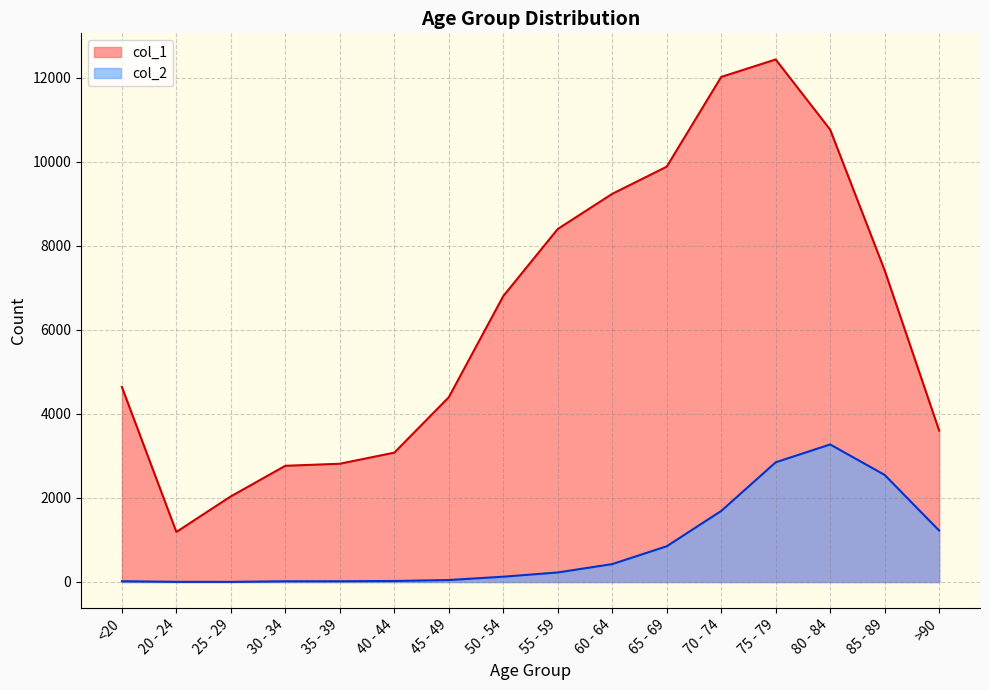

Rank the series by their maximum value, from highest to lowest.

col_1, col_2